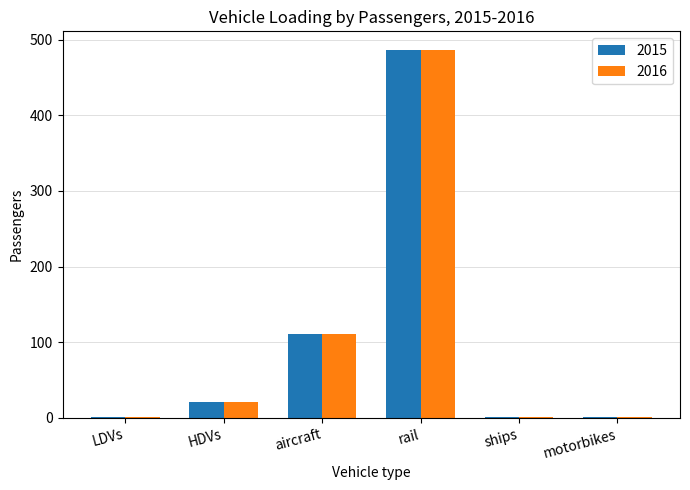

What is the maximum value shown in the chart?

486.6